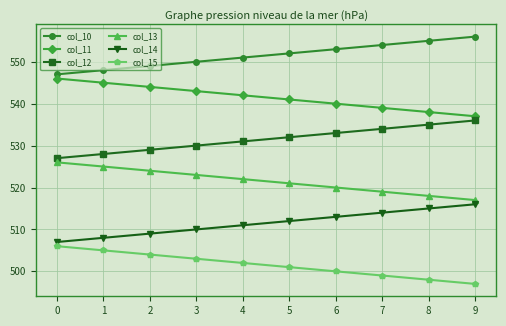

Is it true that col_12 equals 816.3 at 8?

False